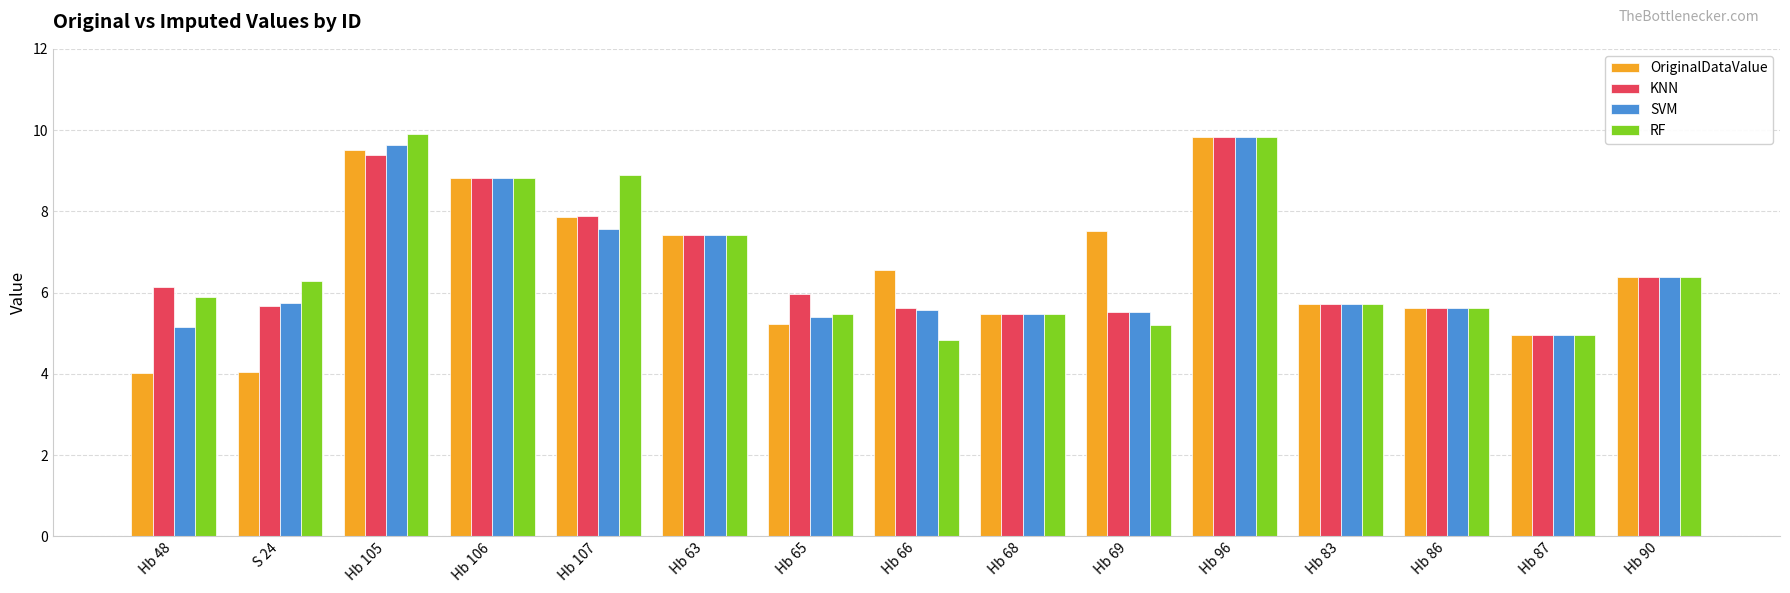

What is the minimum value shown in the chart?

4.0